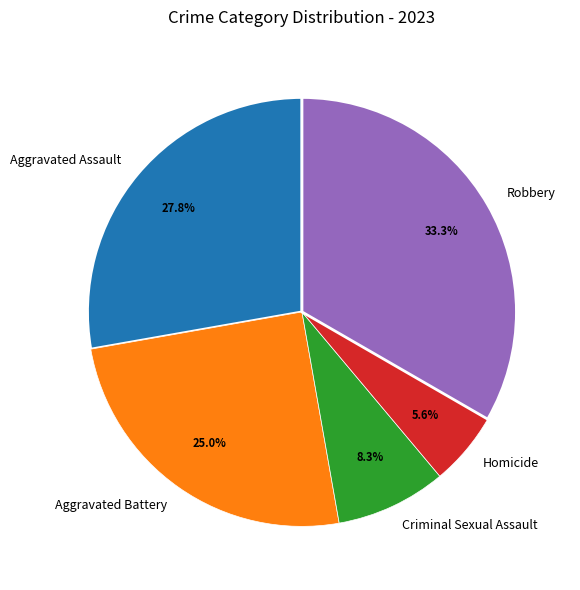

To the nearest percent, what percentage of the pie is Aggravated Assault?

28%